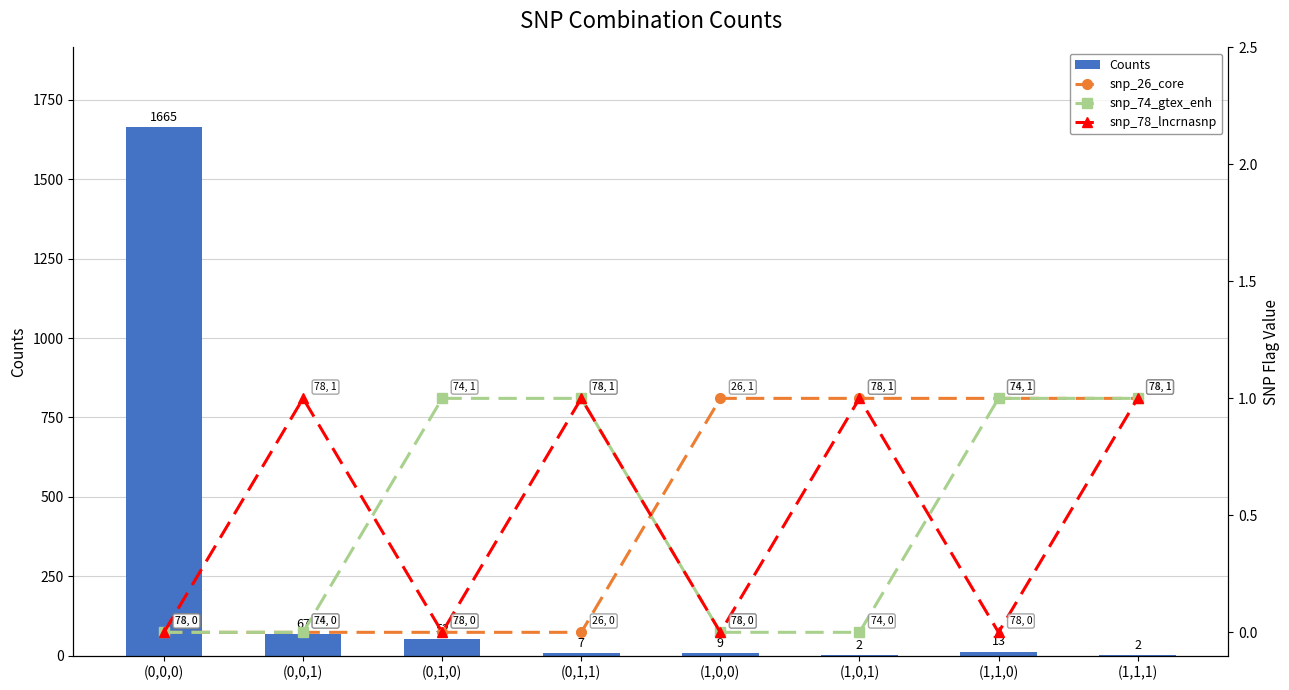

Count the snp_74_gtex_enh values in the range 0 to 1.

8